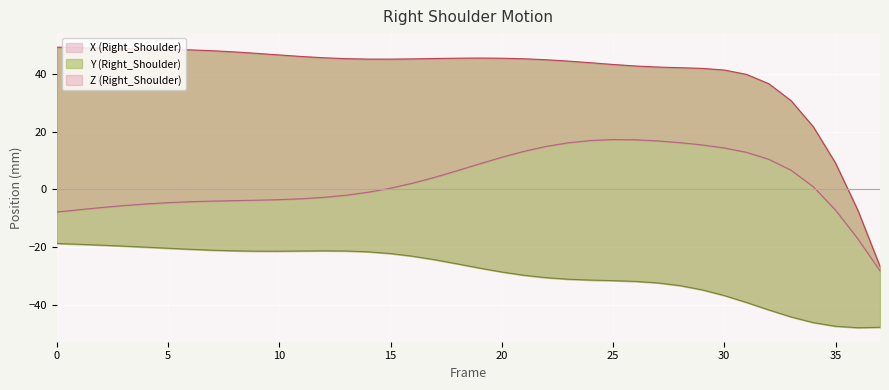

What value does the Y (Right_Shoulder) series have at 25?

-31.6